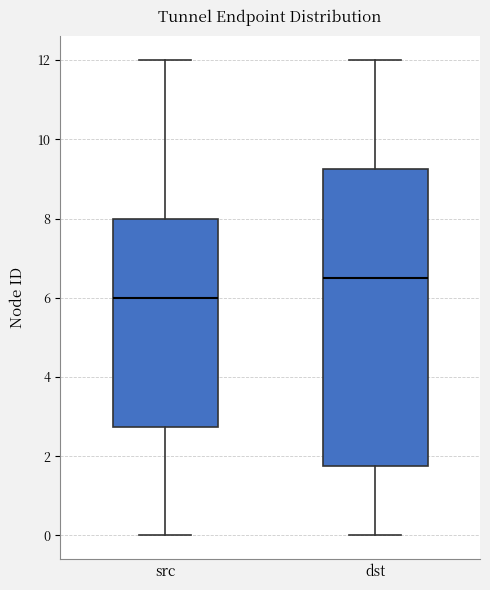

Where is the upper edge of the box for dst on the y-axis? The values are not printed on the chart, so give them approximately, as read against the axis.

9.2